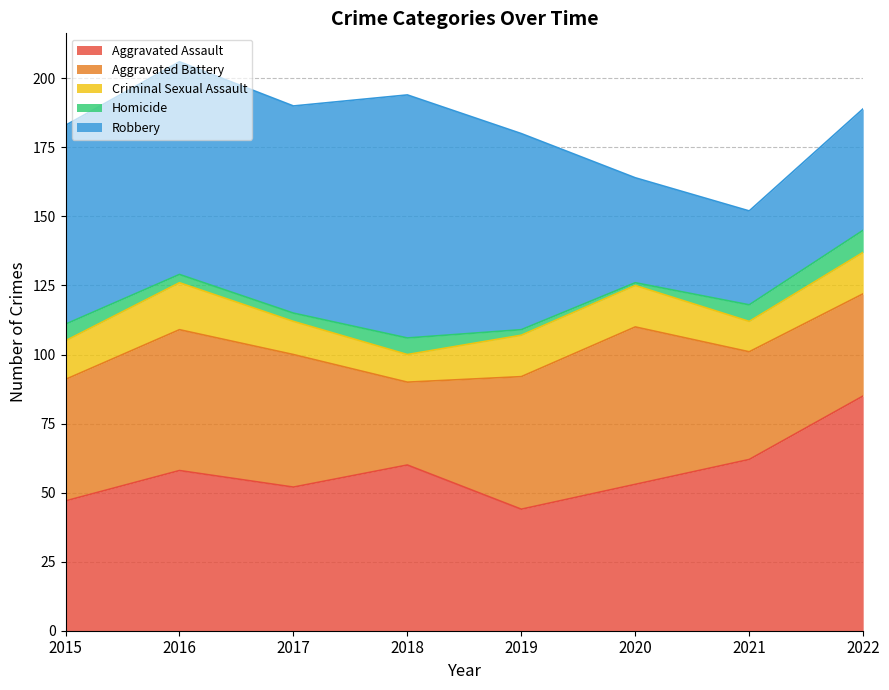

Which series has the largest range (max minus min)?

Robbery